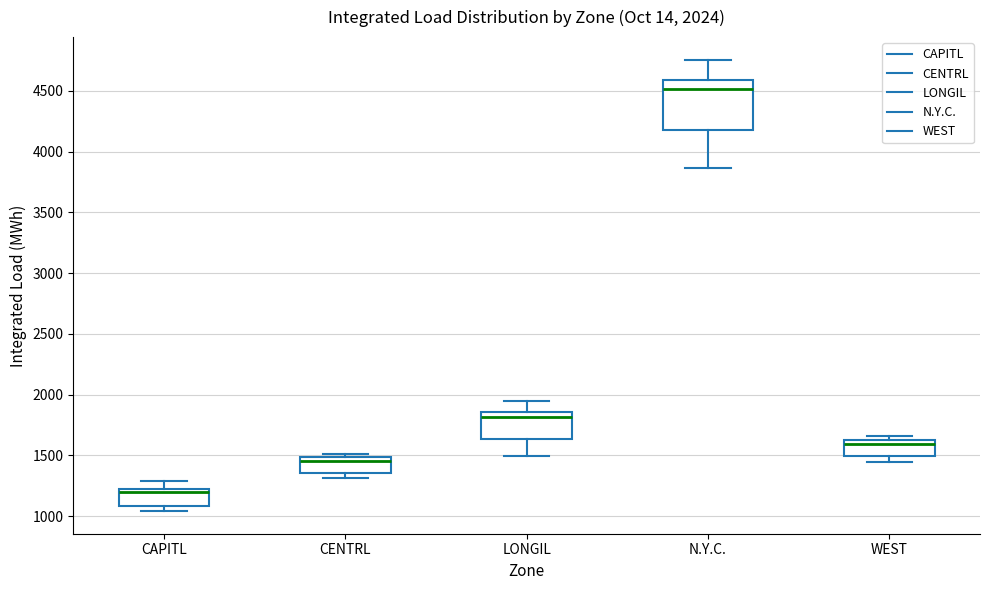

Comparing the boxes themselves (not the whiskers), which one is the tallest?

N.Y.C.